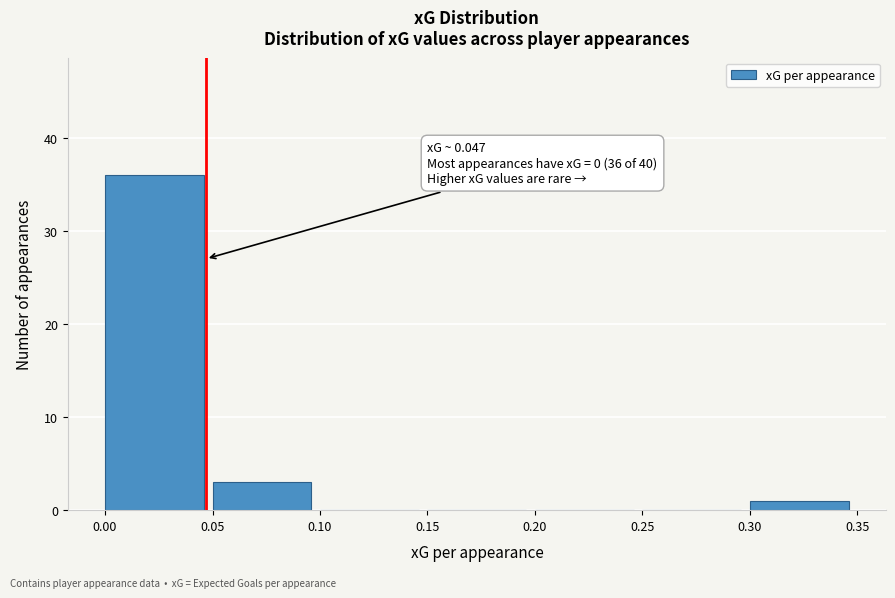

Which range on the x-axis has the tallest bar?

0.00 to 0.05